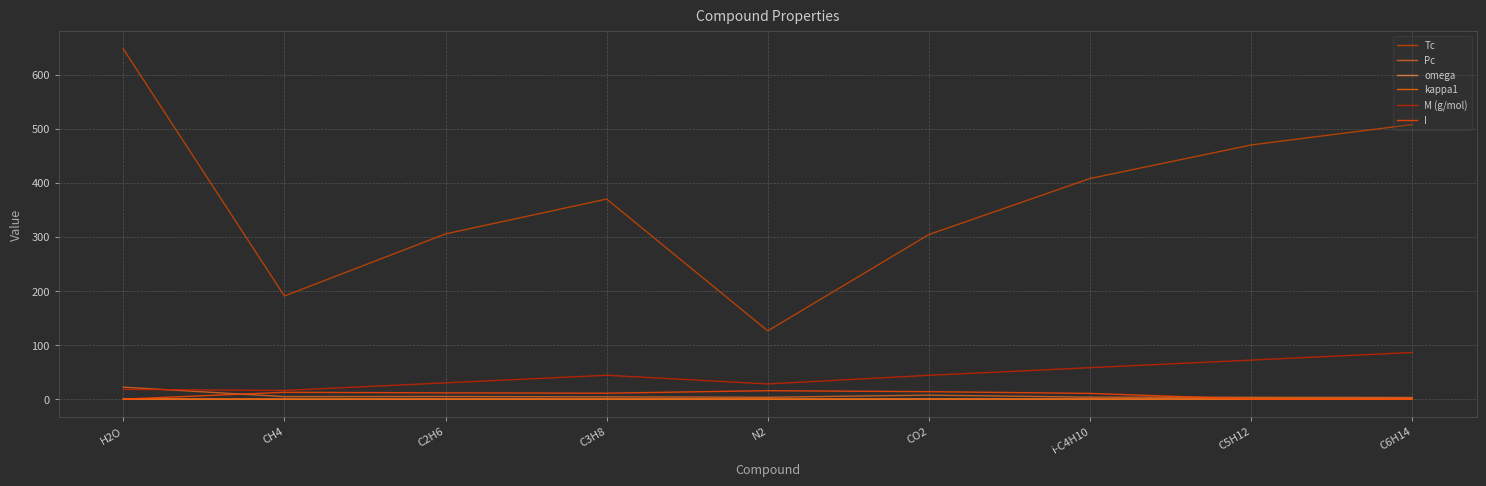

Which series has the largest total across all categories?

Tc